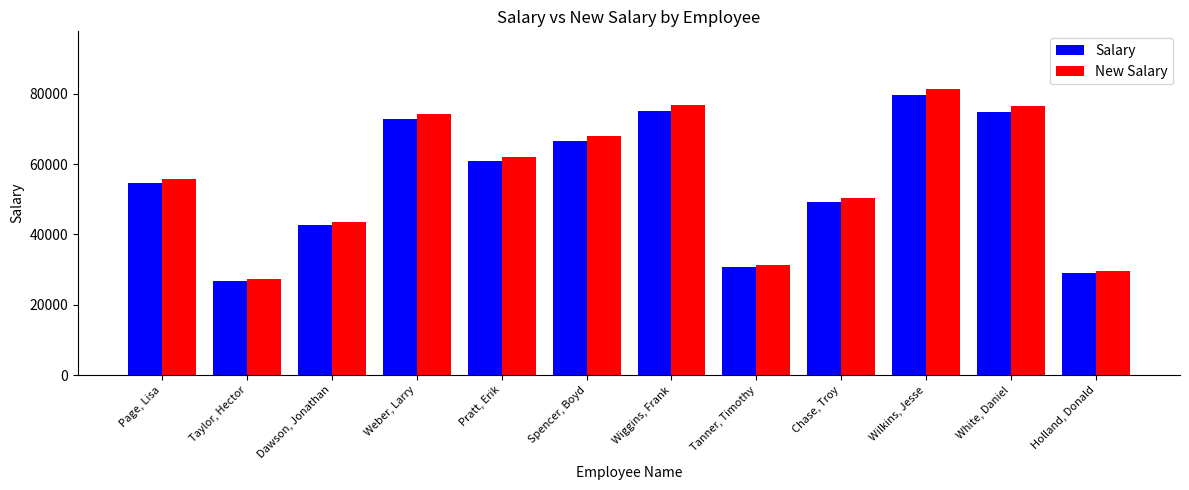

At how many categories does at least one series exceed 46450?

8